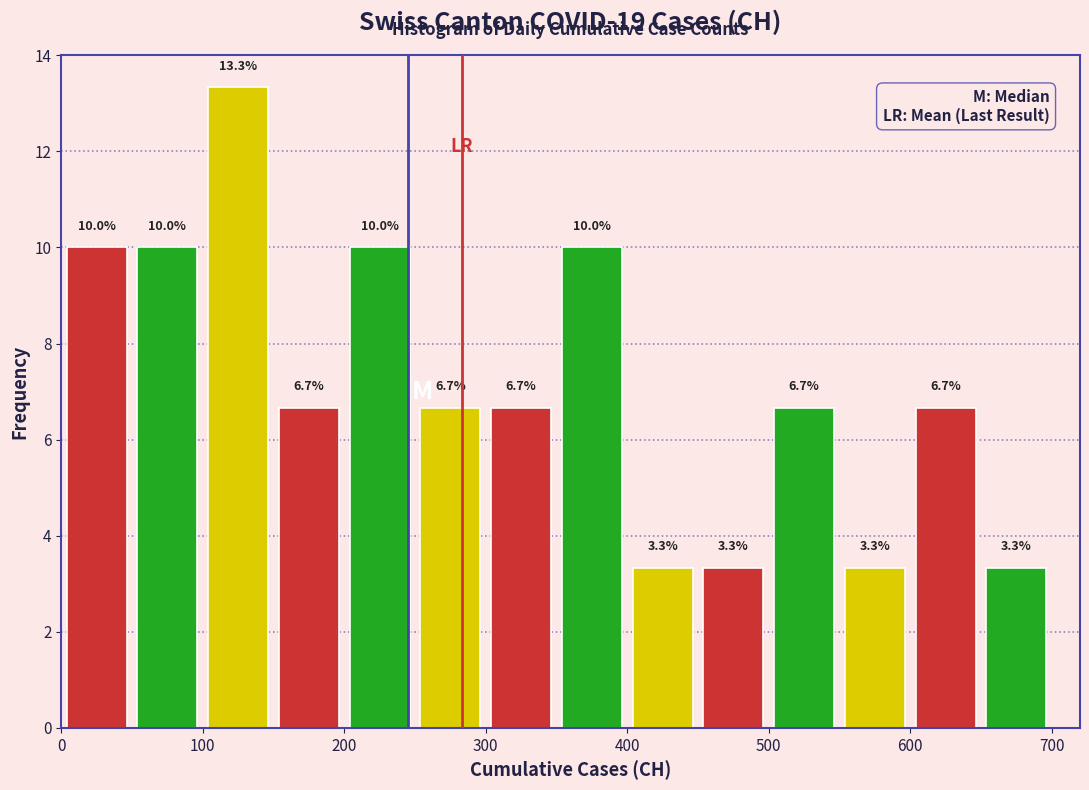

Reading left to right, list every bar in this chart as the range it spans on the x-axis followed by its height.

0 to 50: 10.0
50 to 100: 10.0
100 to 150: 13.3
150 to 200: 6.7
200 to 250: 10.0
250 to 300: 6.7
300 to 350: 6.7
350 to 400: 10.0
400 to 450: 3.3
450 to 500: 3.3
500 to 550: 6.7
550 to 600: 3.3
600 to 650: 6.7
650 to 700: 3.3